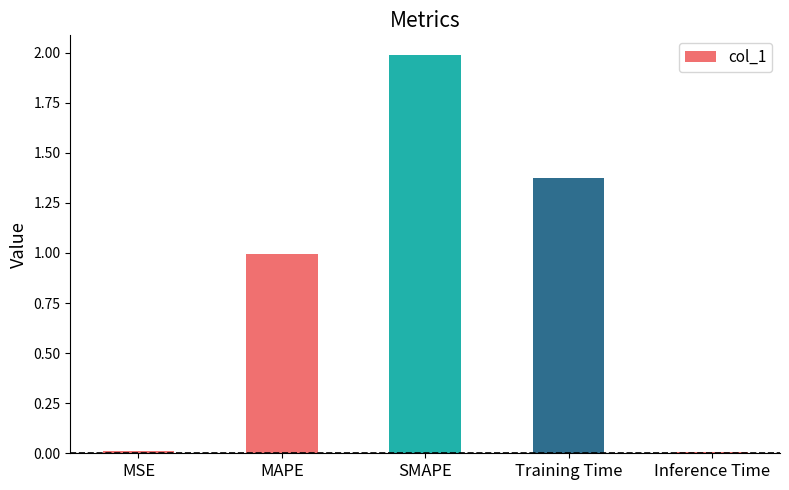

What is the maximum value shown in the chart?

2.0